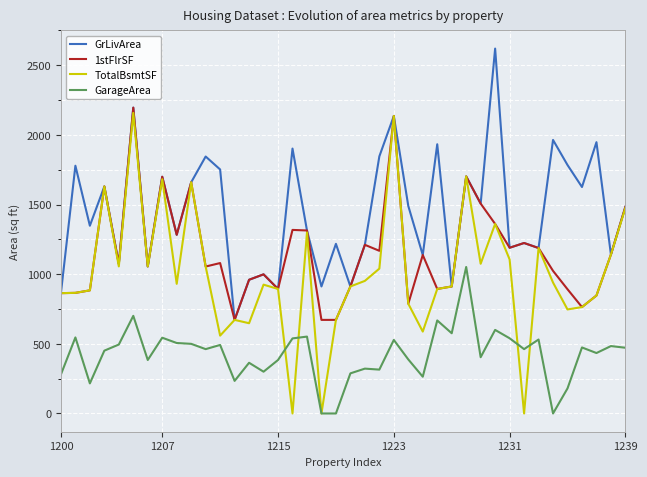

How many series are shown in this chart?

4